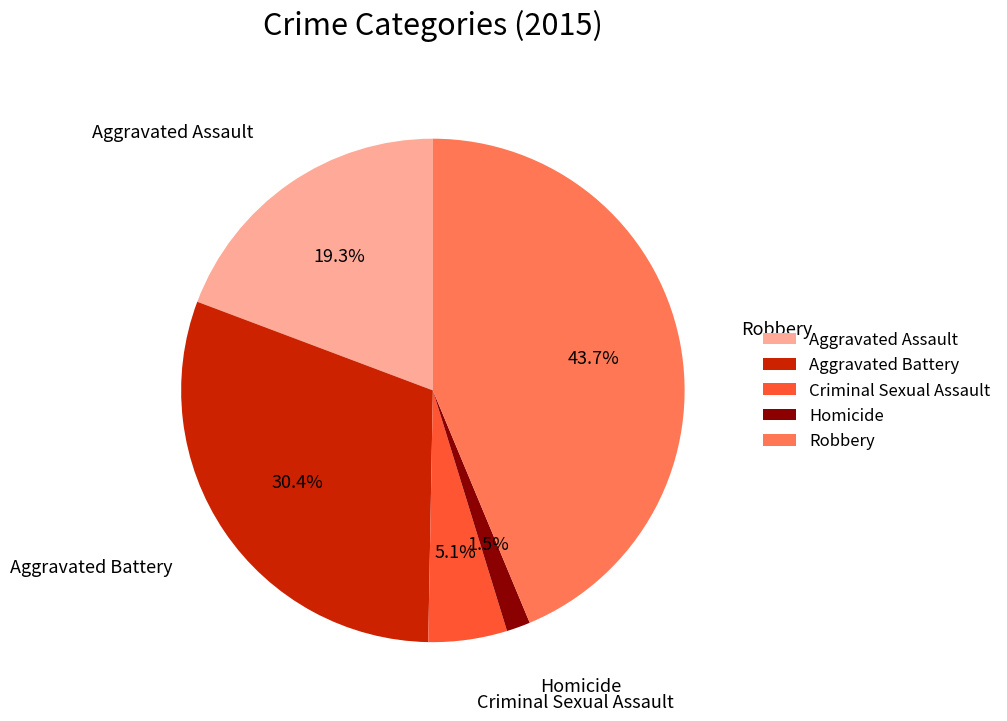

The Criminal Sexual Assault slice represents 17% of the pie. True or false?

False